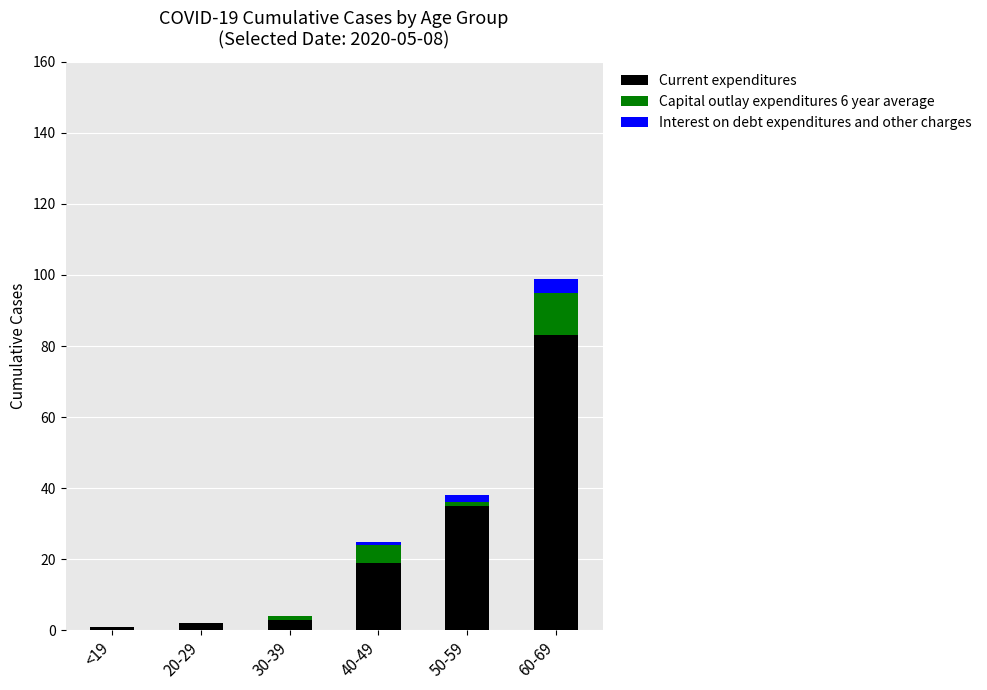

Count the number of data series in this chart.

3